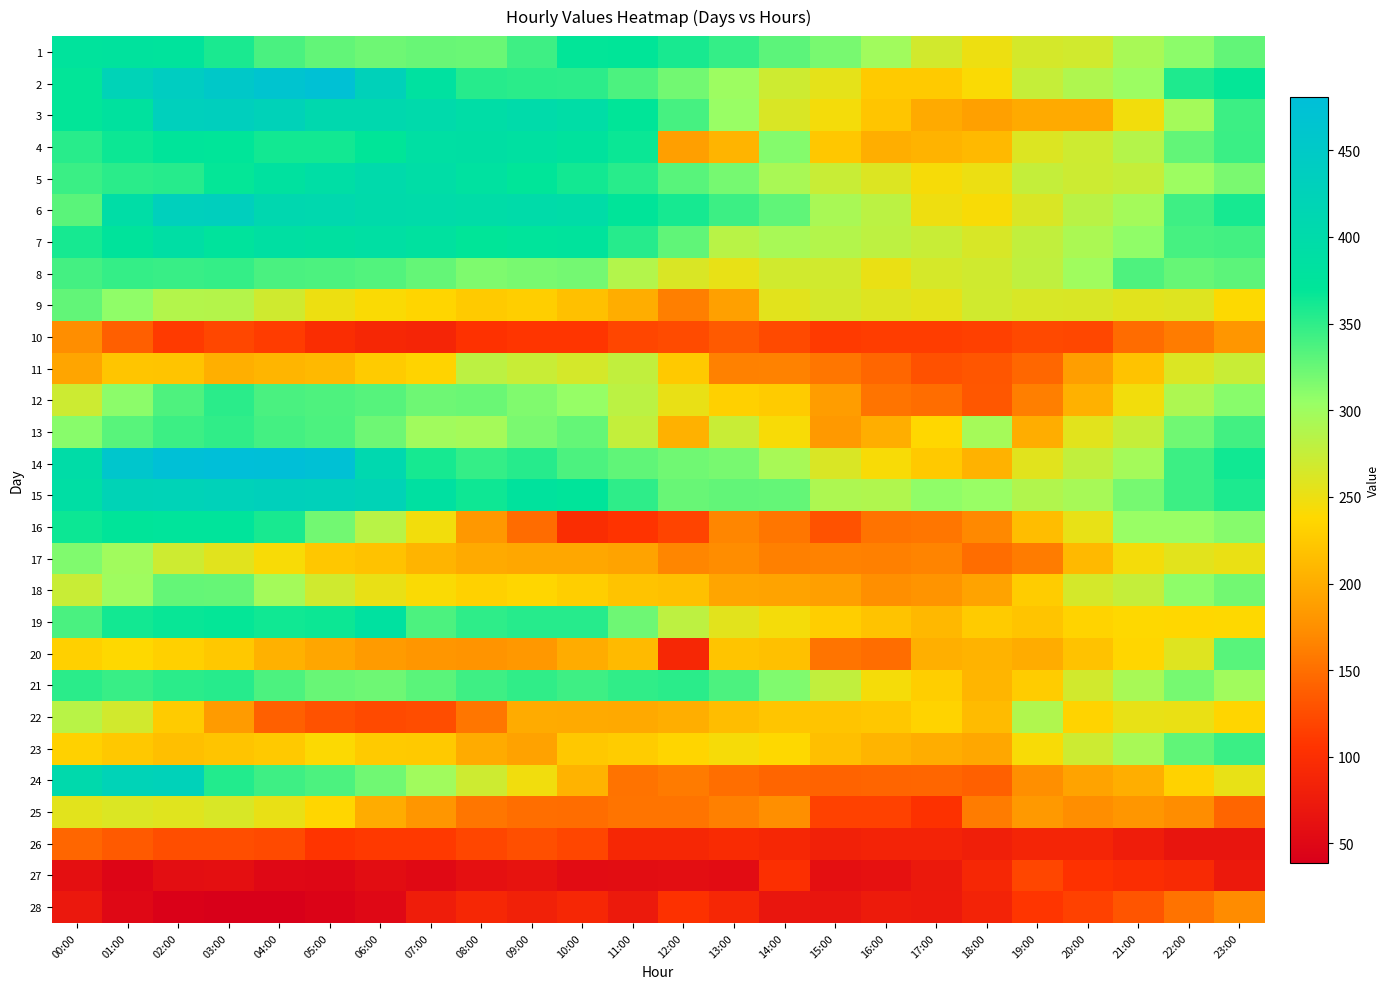

What is the spread (max minus min) of values at 17:00?

236